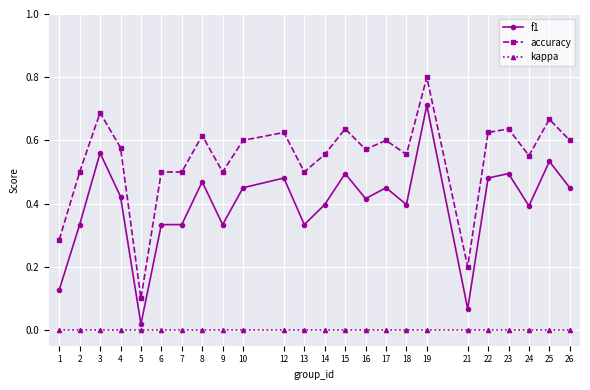

Is it true that accuracy equals 0.2 at 2?

False